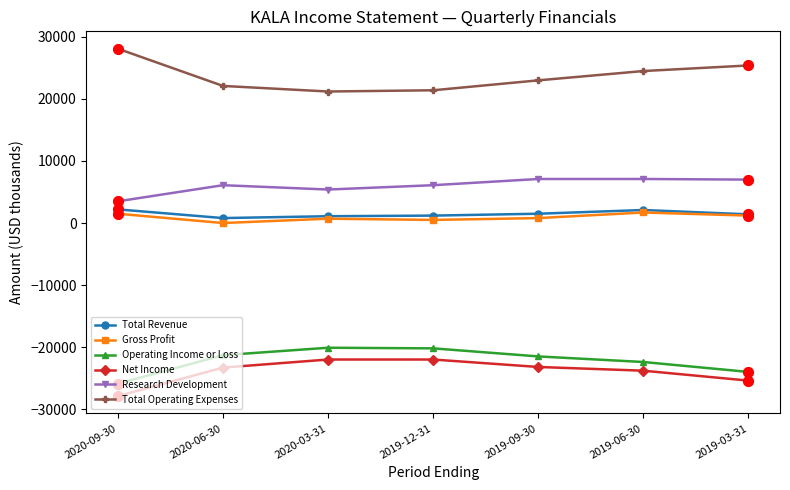

Which series has the largest total across all categories?

Total Operating Expenses